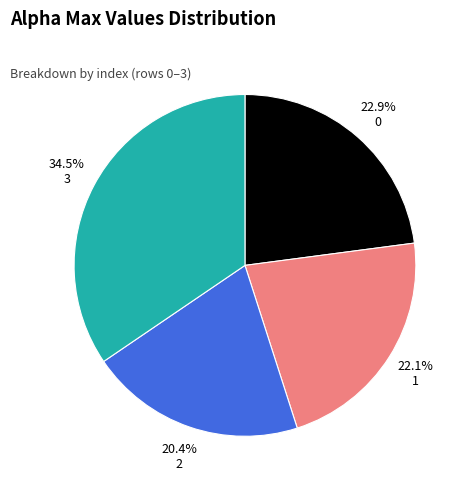

Is the sum of 2 and 0 greater than half?

No